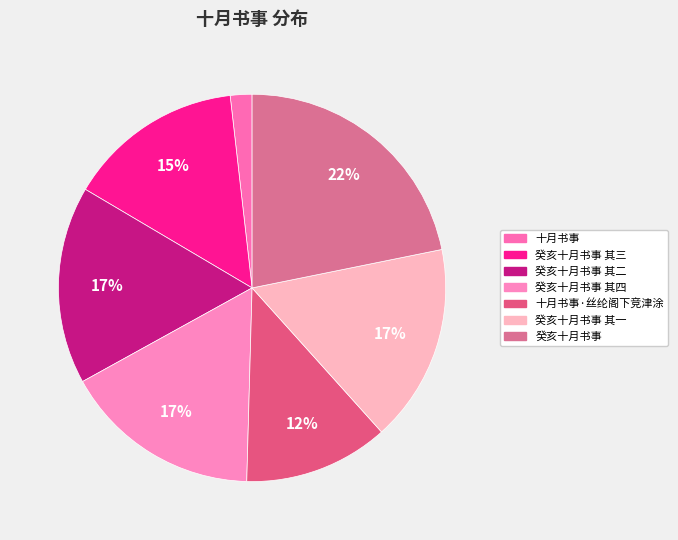

Is 癸亥十月书事 其四 the majority of the pie?

No